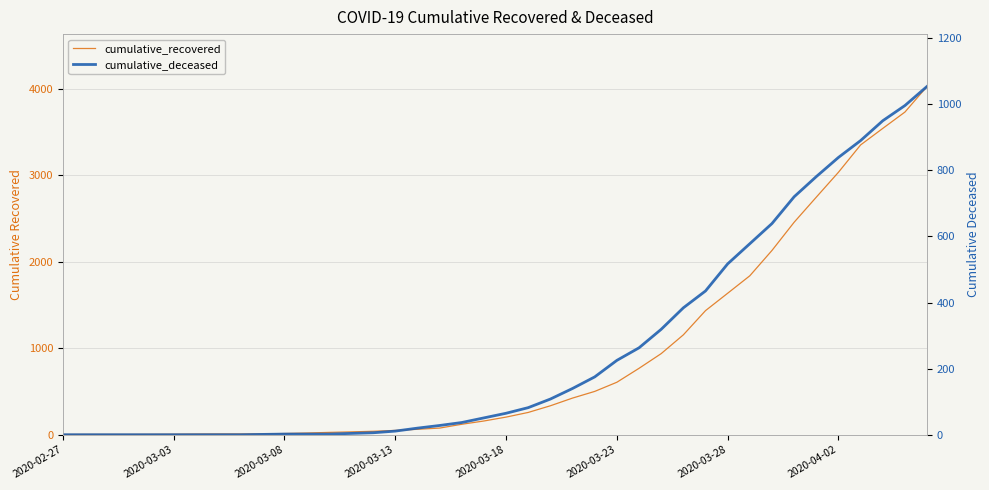

What is the sum of the cumulative_recovered values at 16 and 11?

83